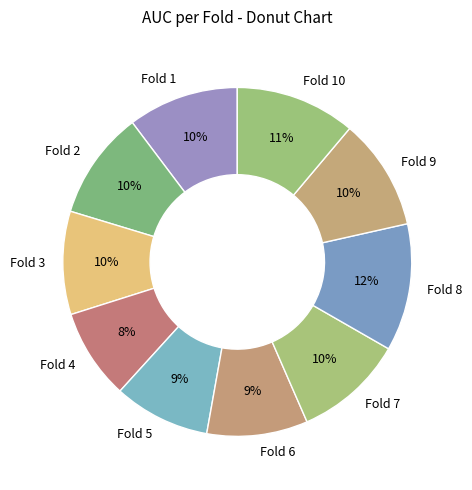

Which has a higher value, Fold 10 or Fold 1?

Fold 10